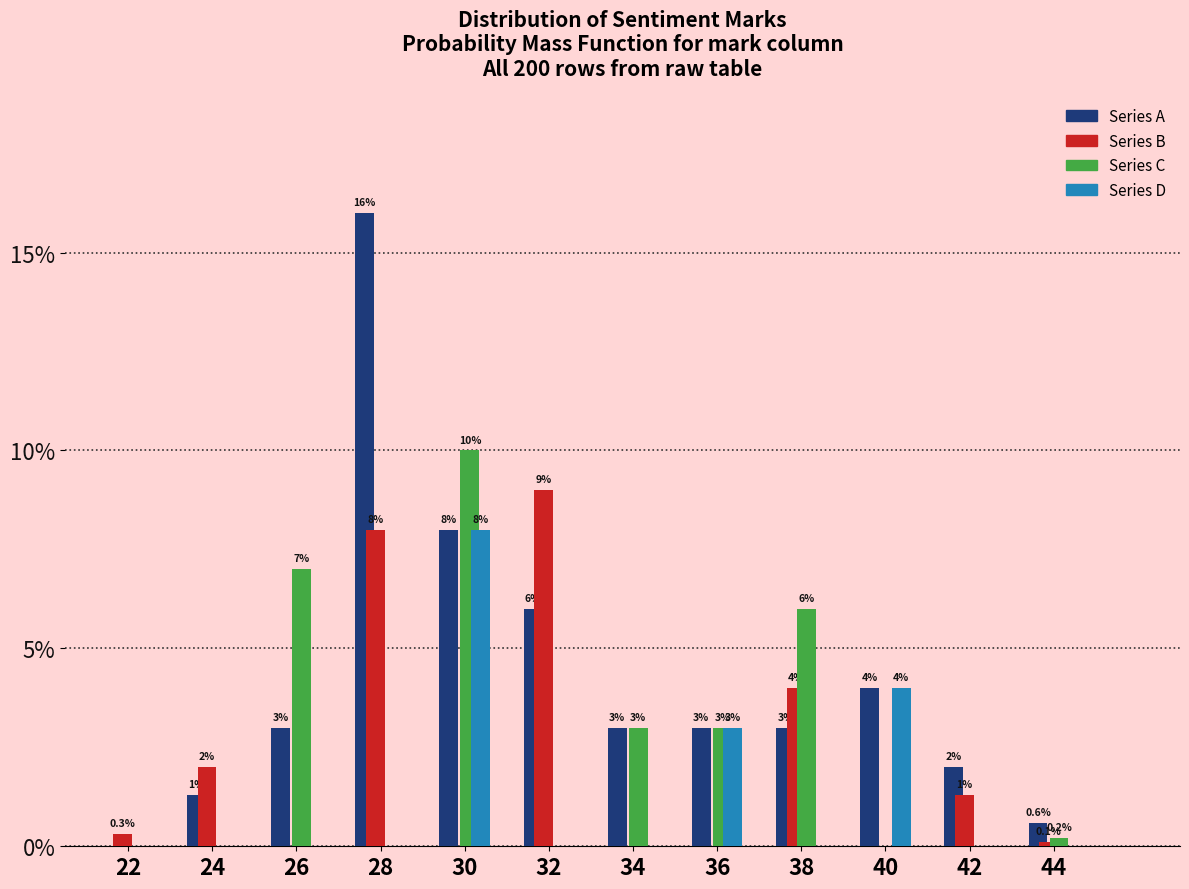

Reading left to right, list all the values displayed in this chart.

Series A: 22=0.0	24=1.3	26=3.0	28=16.0	30=8.0	32=6.0	34=3.0	36=3.0	38=3.0	40=4.0	42=2.0	44=0.6
Series B: 22=0.3	24=2.0	26=0.0	28=8.0	30=0.0	32=9.0	34=0.0	36=0.0	38=4.0	40=0.0	42=1.3	44=0.1
Series C: 22=0.0	24=0.0	26=7.0	28=0.0	30=10.0	32=0.0	34=3.0	36=3.0	38=6.0	40=0.0	42=0.0	44=0.2
Series D: 22=0.0	24=0.0	26=0.0	28=0.0	30=8.0	32=0.0	34=0.0	36=3.0	38=0.0	40=4.0	42=0.0	44=0.0